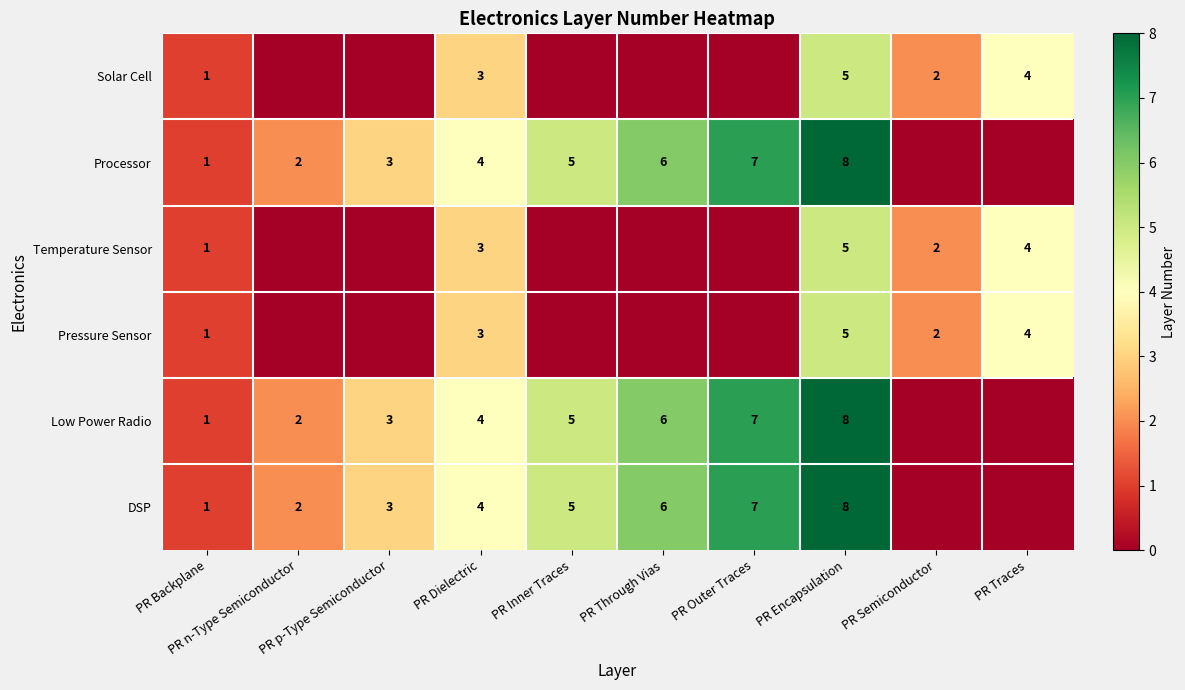

Count the number of categories in the chart.

10